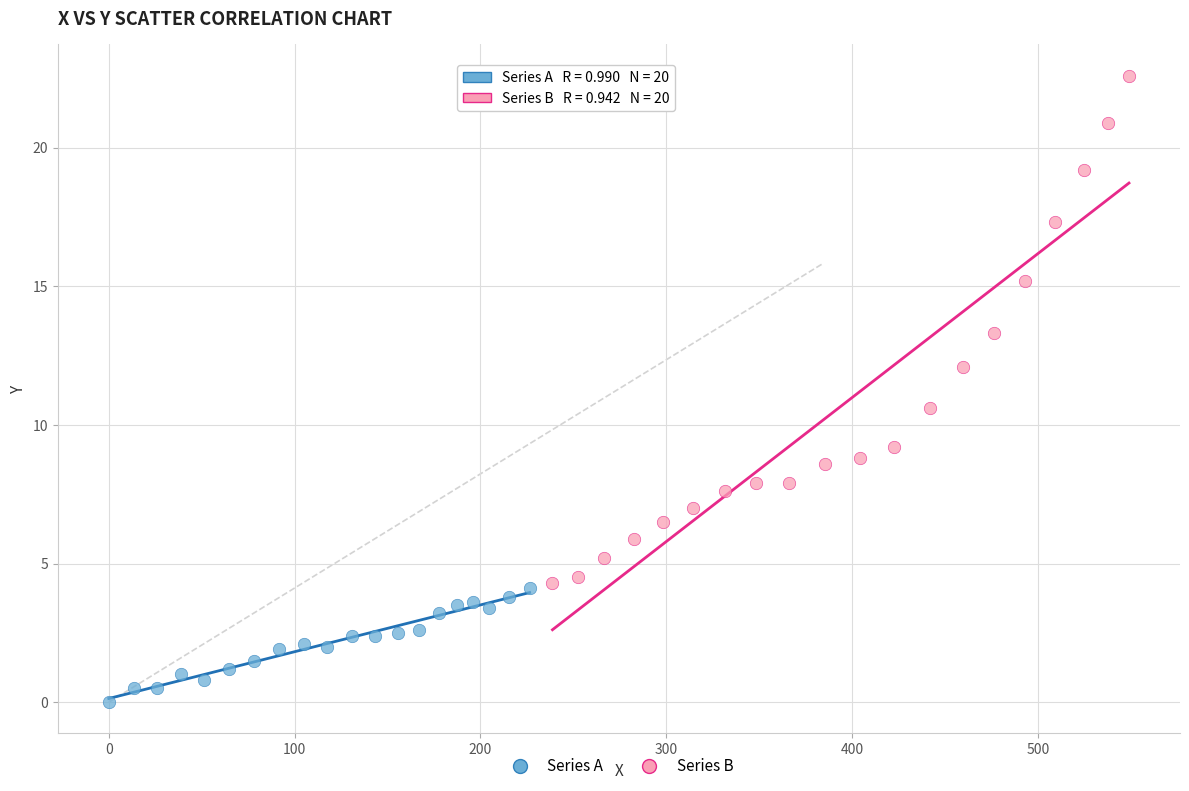

What are all the series names shown in the legend?

Series A, Series B